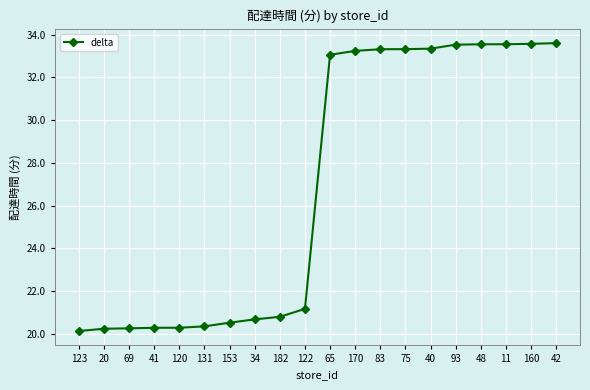

Is this an area chart (filled region under the line)?

No